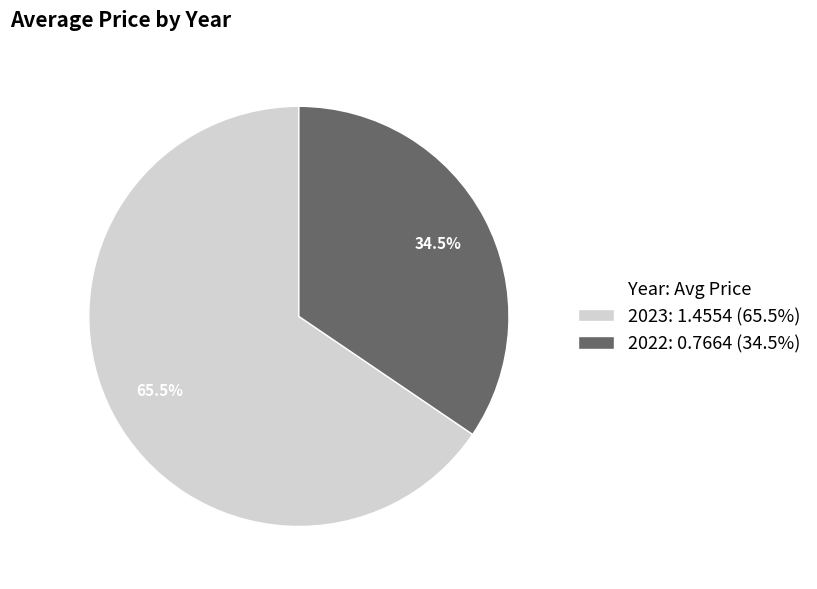

To the nearest percent, what is the difference between the largest and smallest slice percentages?

31%